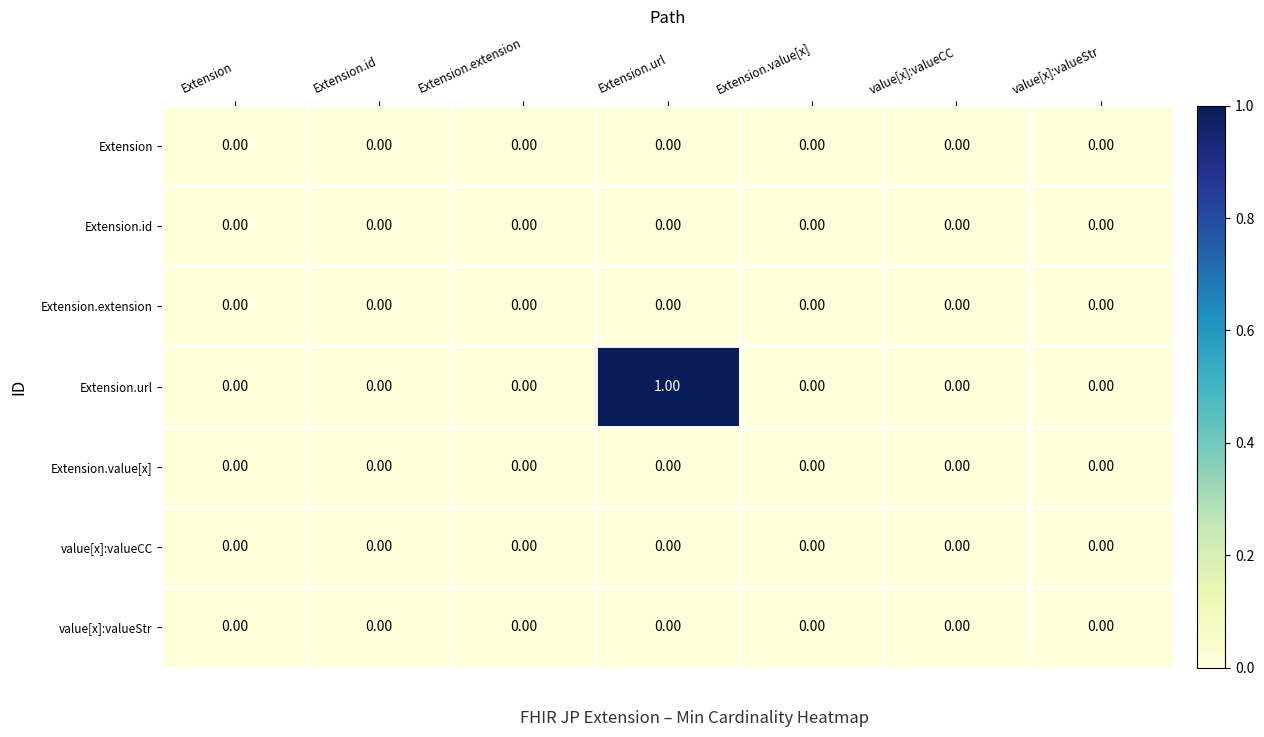

Which series has the largest total across all categories?

Extension.url